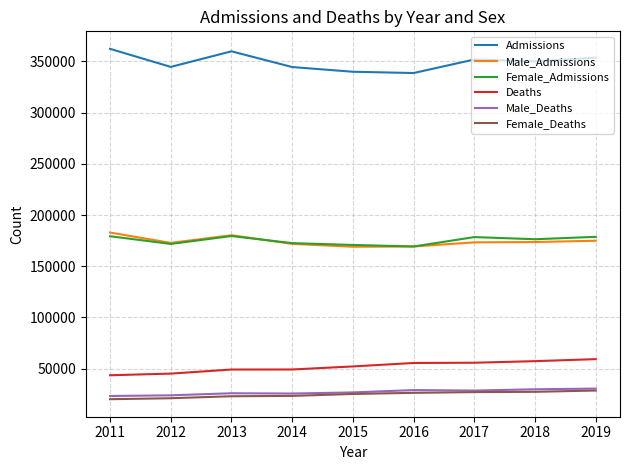

Which series has the largest total across all categories?

Admissions